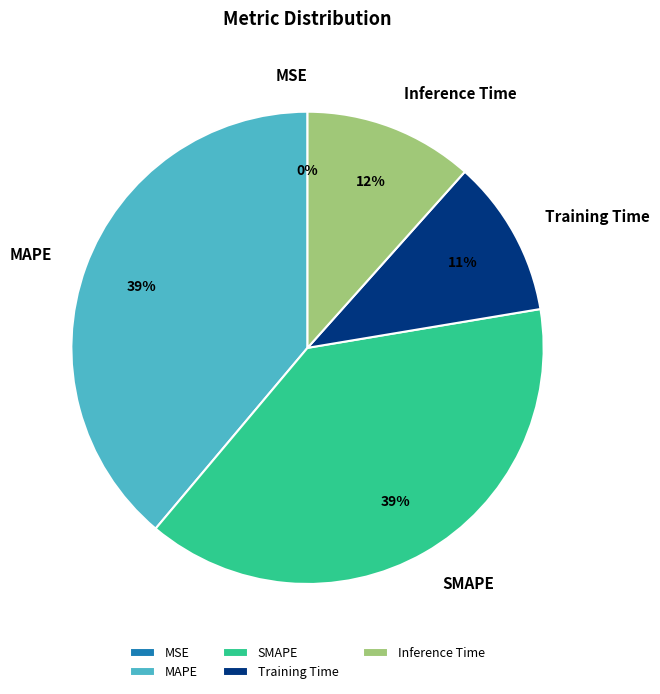

To the nearest percent, what is the average slice percentage?

20%